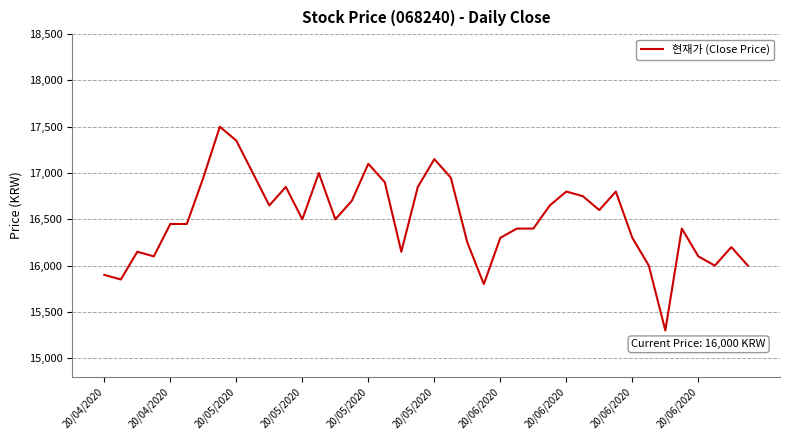

What is the maximum value shown in the chart?

17500